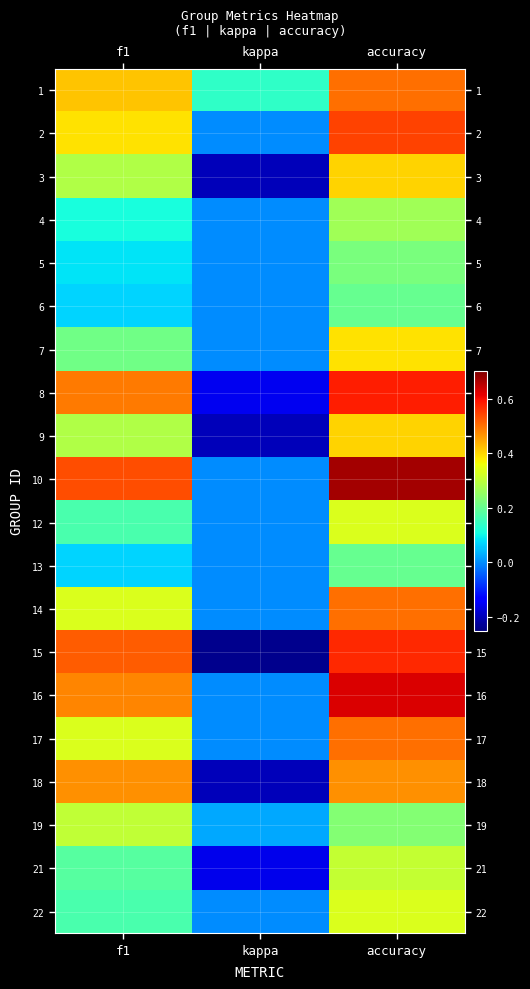

Reading left to right, extract all data points from this chart.

1: f1=0.4	kappa=0.1	accuracy=0.5
2: f1=0.4	kappa=0.0	accuracy=0.5
3: f1=0.3	kappa=-0.2	accuracy=0.4
4: f1=0.1	kappa=0.0	accuracy=0.3
5: f1=0.1	kappa=0.0	accuracy=0.2
6: f1=0.1	kappa=0.0	accuracy=0.2
7: f1=0.2	kappa=0.0	accuracy=0.4
8: f1=0.5	kappa=-0.2	accuracy=0.6
9: f1=0.3	kappa=-0.2	accuracy=0.4
10: f1=0.5	kappa=0.0	accuracy=0.7
12: f1=0.2	kappa=0.0	accuracy=0.3
13: f1=0.1	kappa=0.0	accuracy=0.2
14: f1=0.3	kappa=0.0	accuracy=0.5
15: f1=0.5	kappa=-0.2	accuracy=0.6
16: f1=0.5	kappa=0.0	accuracy=0.6
17: f1=0.3	kappa=0.0	accuracy=0.5
18: f1=0.5	kappa=-0.2	accuracy=0.5
19: f1=0.3	kappa=0.0	accuracy=0.2
21: f1=0.2	kappa=-0.2	accuracy=0.3
22: f1=0.2	kappa=0.0	accuracy=0.3